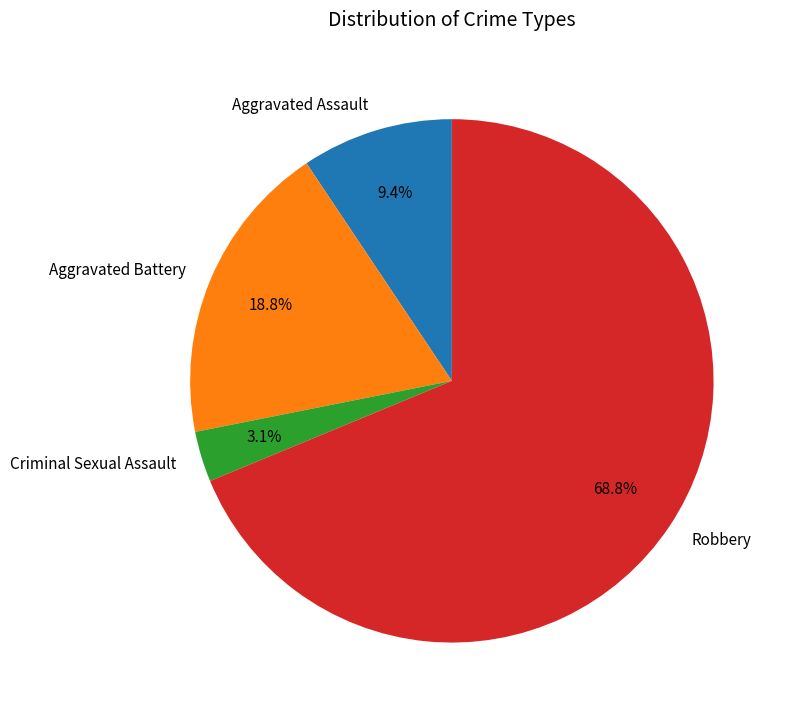

What is the majority slice?

Robbery